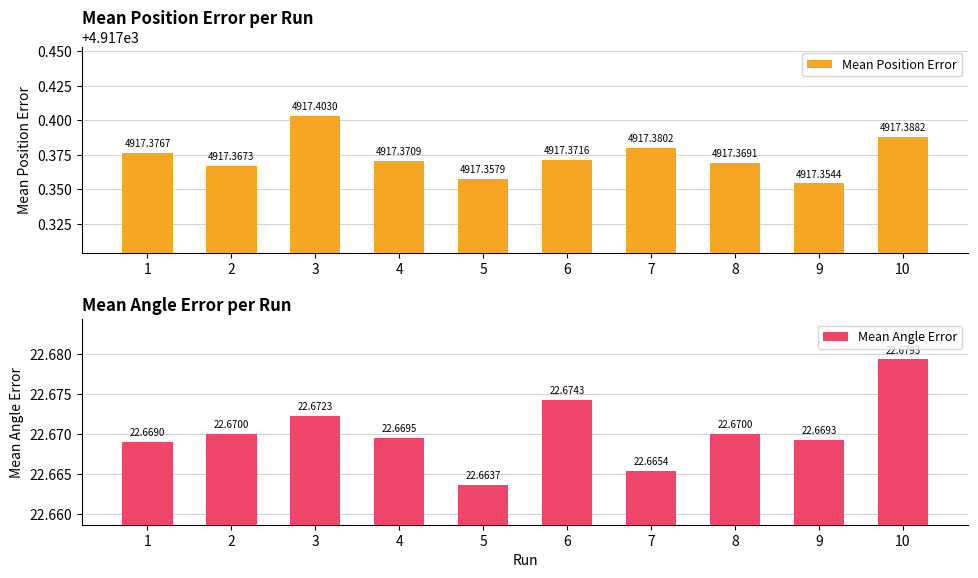

What are all the series names shown in the legend?

Mean Position Error, Mean Angle Error